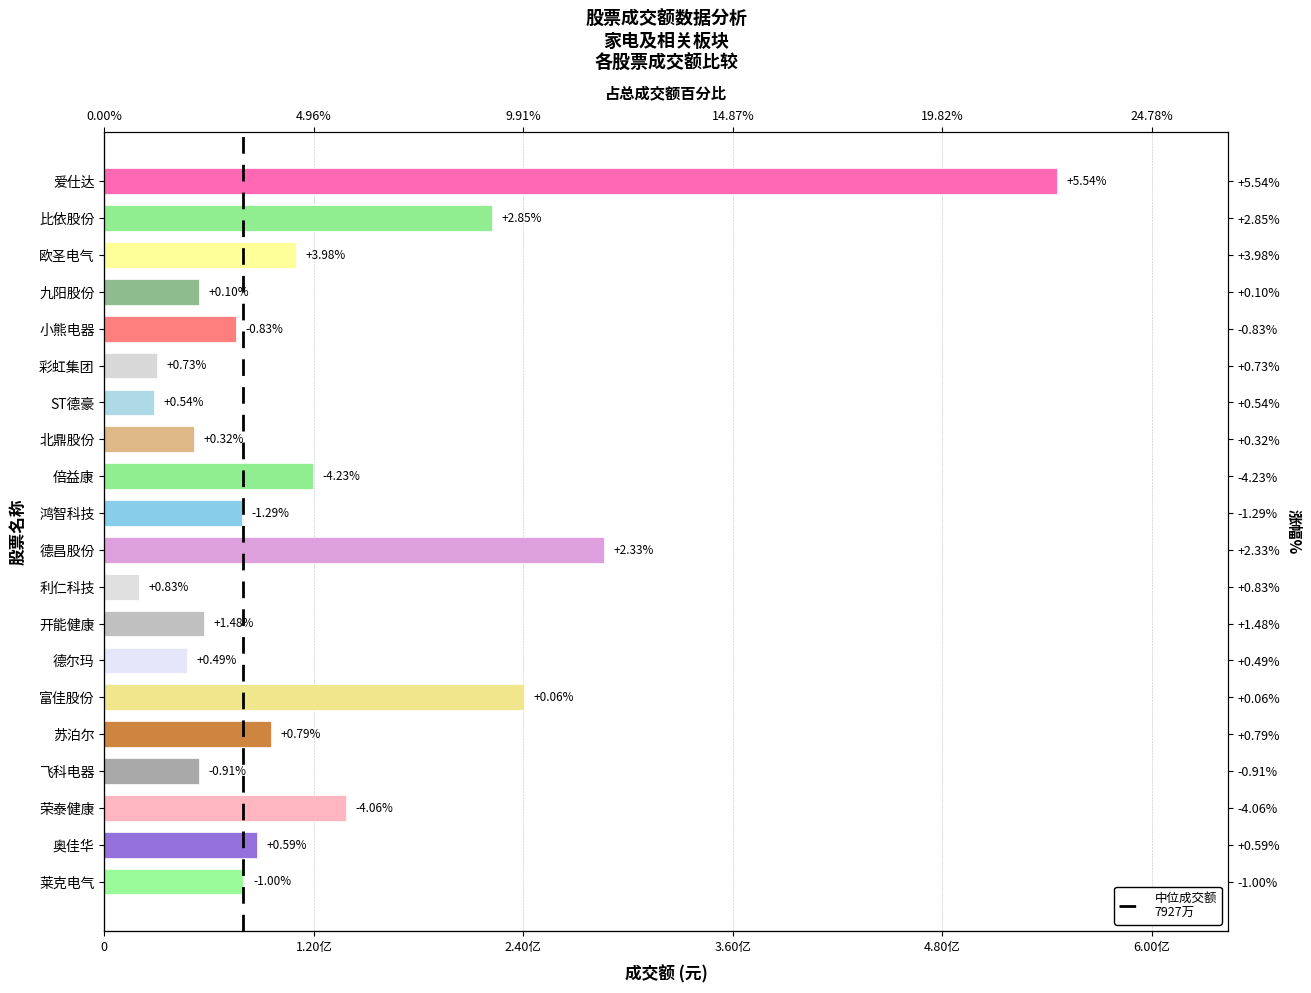

What position from the right is 莱克电气?

1